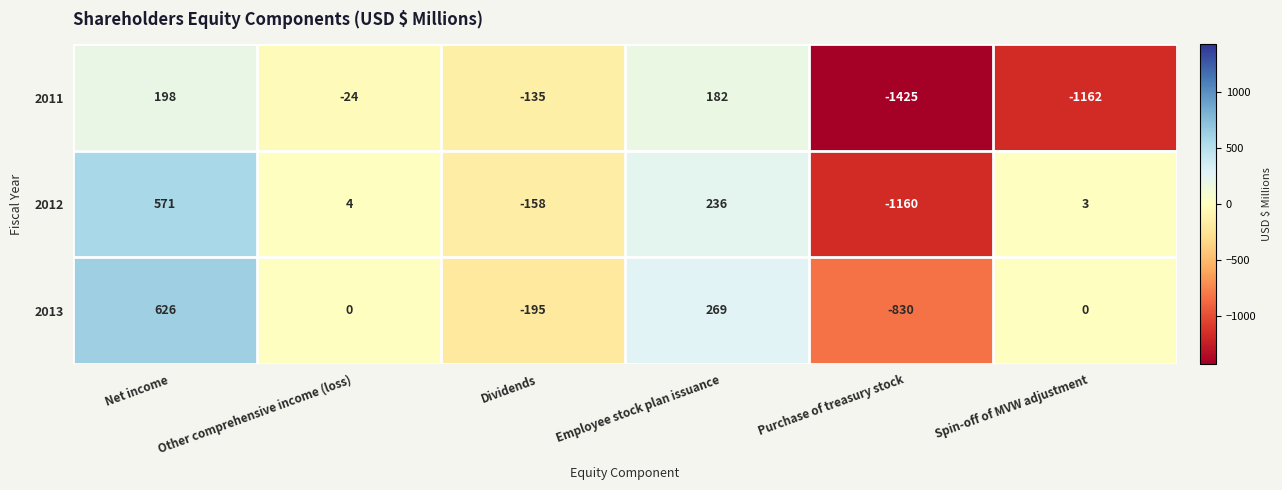

Where does the 2012 series first go above 4?

Net income